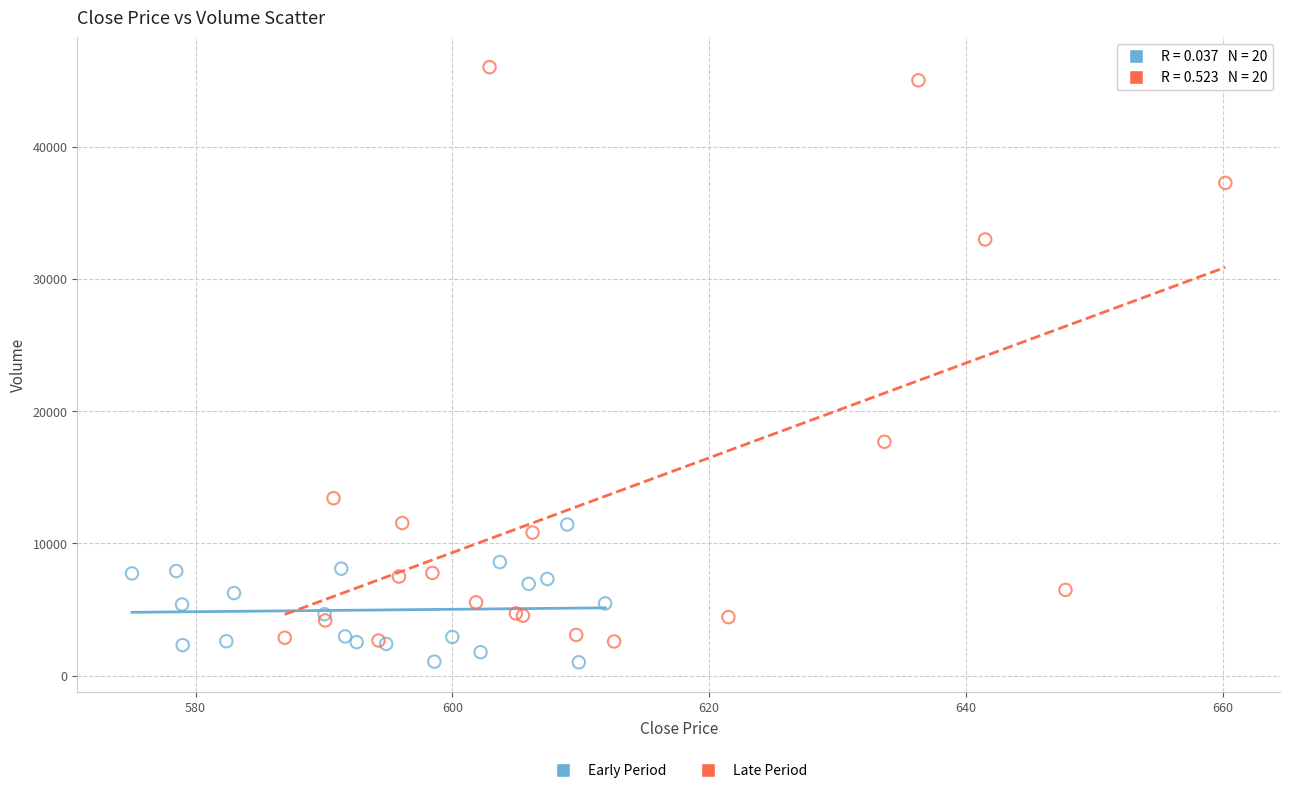

What are all the series names shown in the legend?

Early Period, Late Period